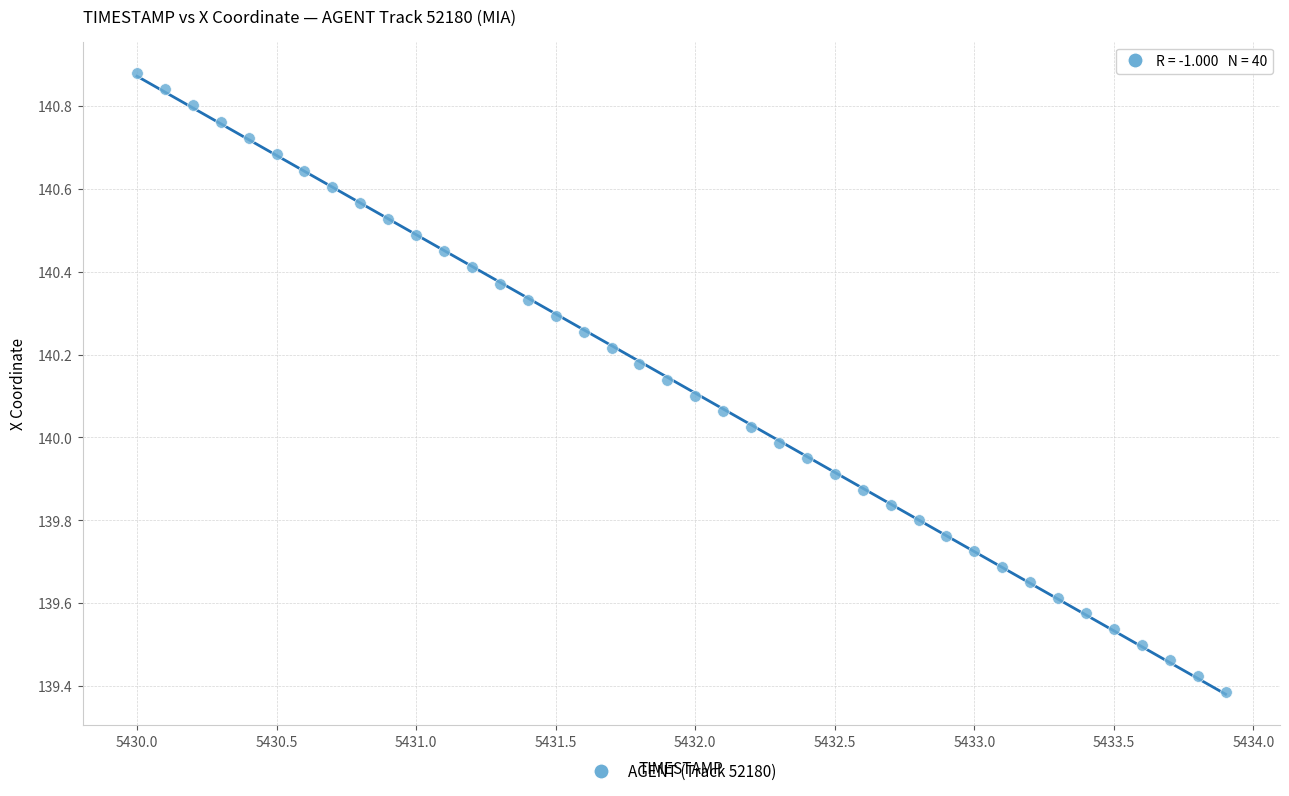

What is the range of Y values (max minus min)?

1.5